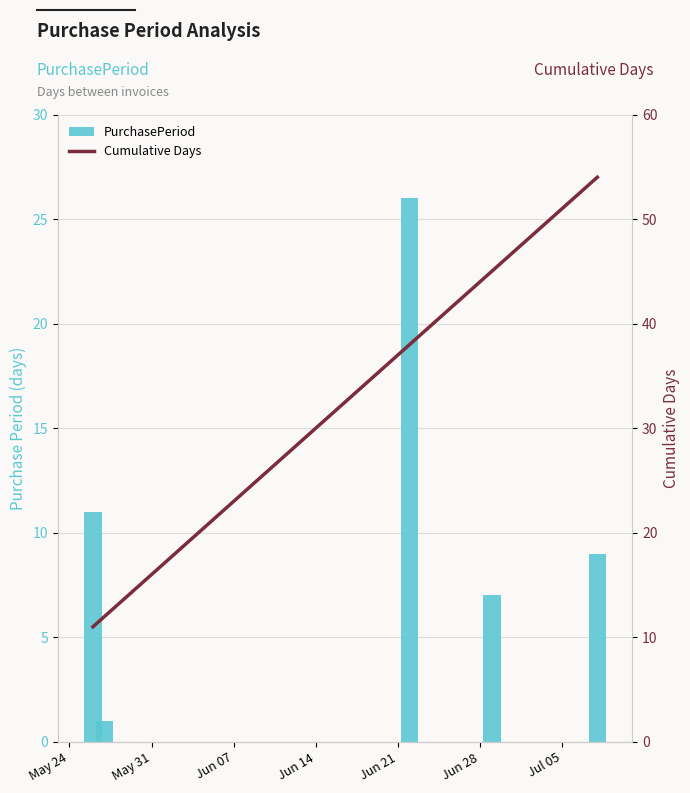

Which label corresponds to the largest value in the chart?

Jun 21